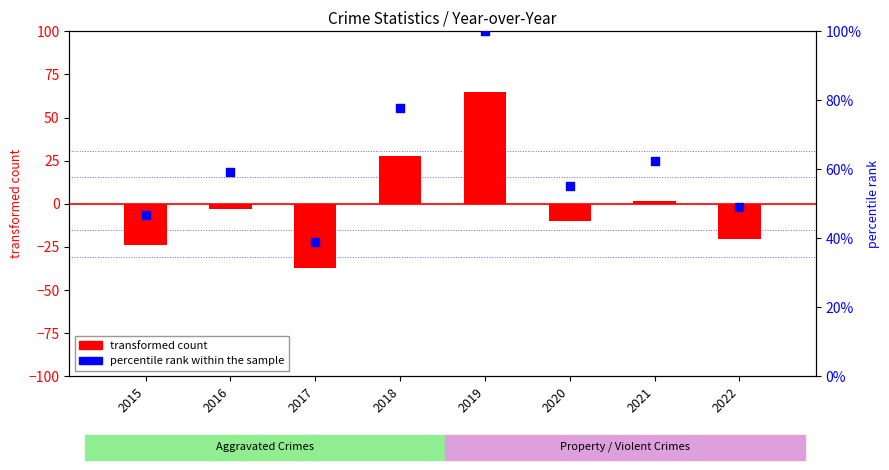

Which series has the largest Y range (max minus min)?

transformed count